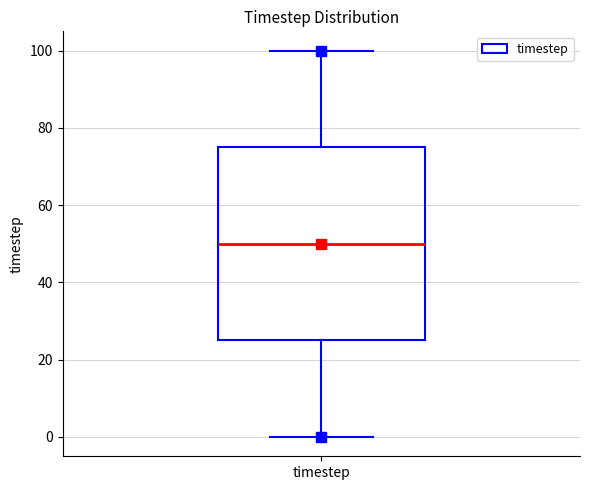

Transcribe this box plot: give where the median line is, the range the box spans, and where the two whiskers end, as read against the y-axis. The values are not printed on the chart, so give them approximately, as read against the axis.

median 50, box 26 to 76, whiskers 0 to 100